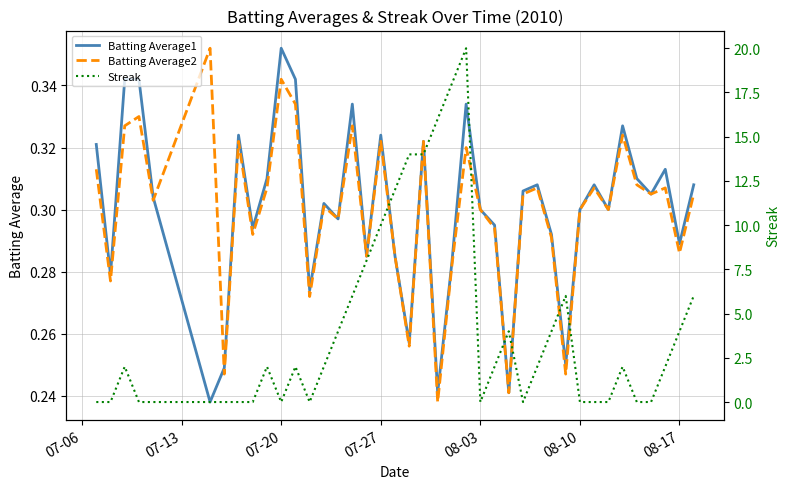

How many categories are shown in the chart?

40